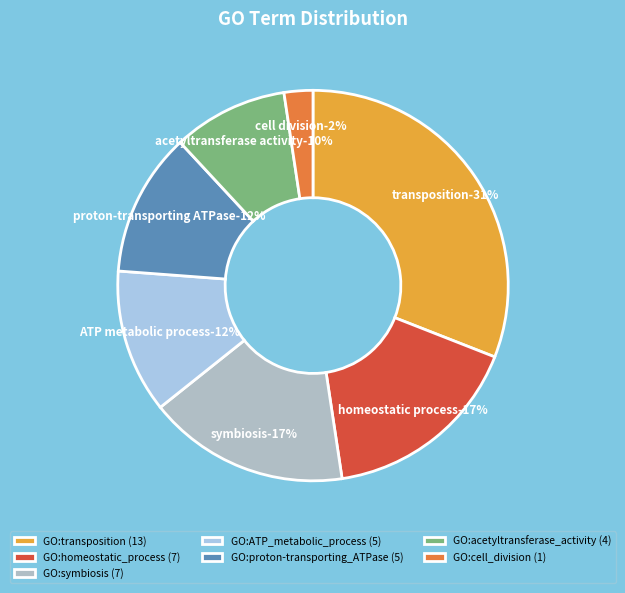

What is the largest slice in the pie chart?

GO:transposition